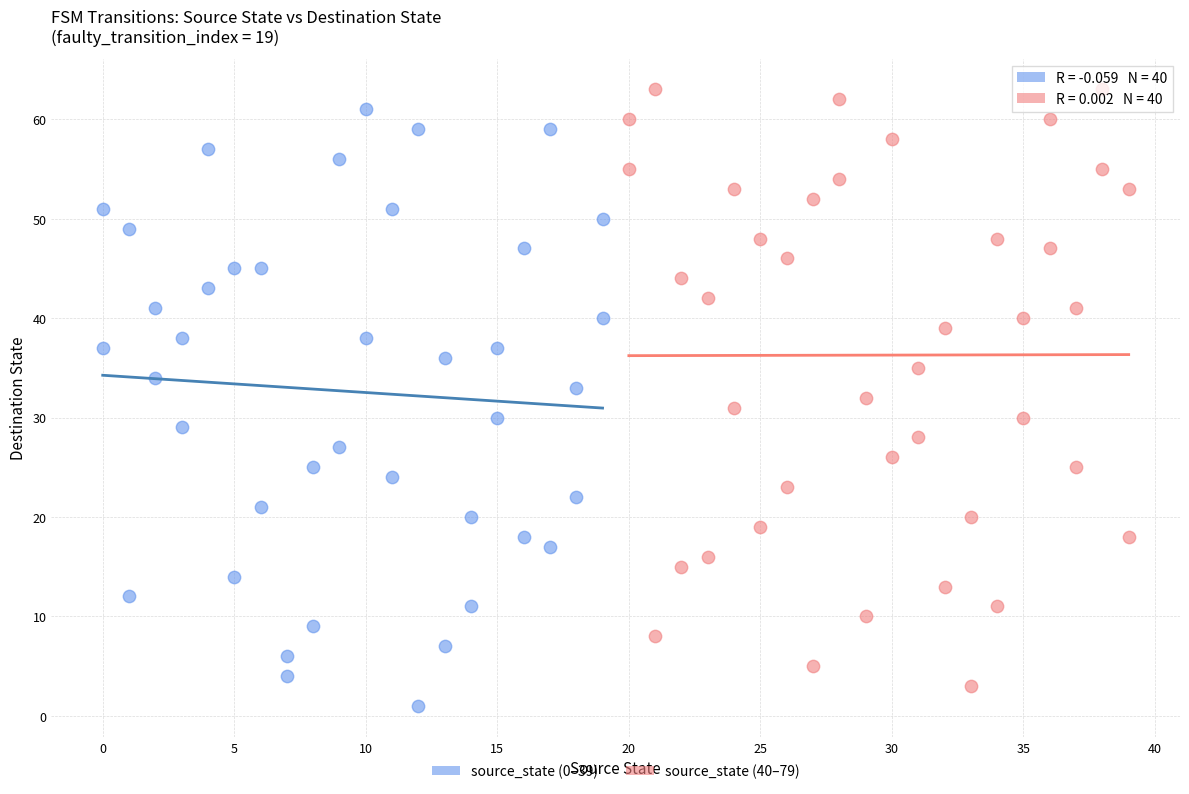

Which series reaches the maximum Y coordinate?

source_state (40–79)